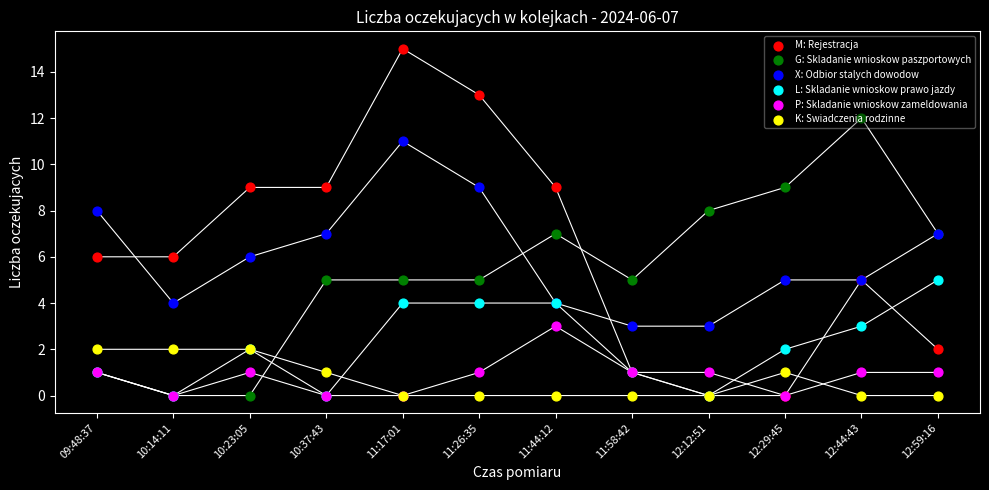

Which series has the largest Y range (max minus min)?

M: Rejestracja